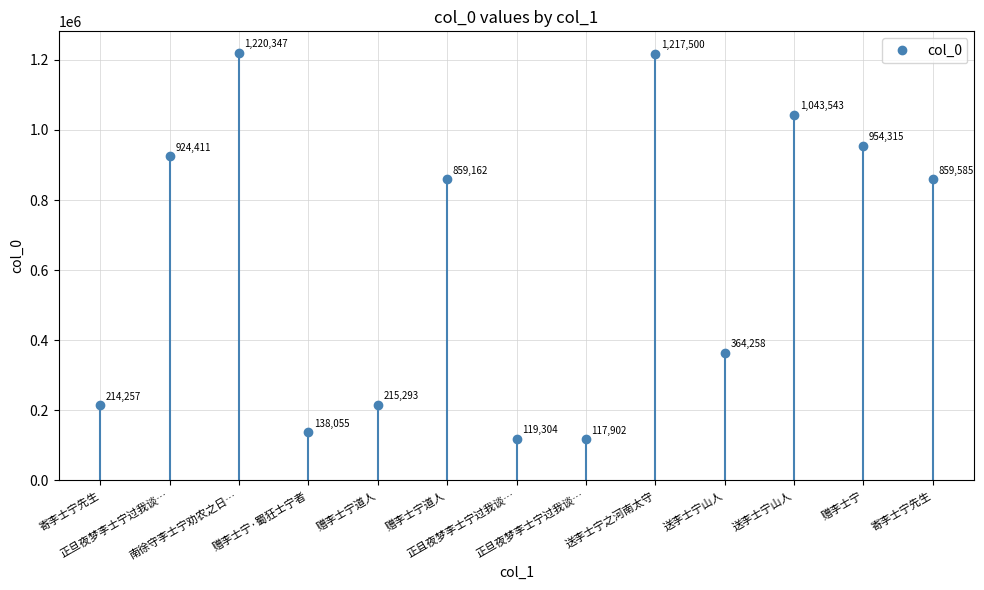

At which label does the data first exceed 859162?

正旦夜梦李士宁过我谈…